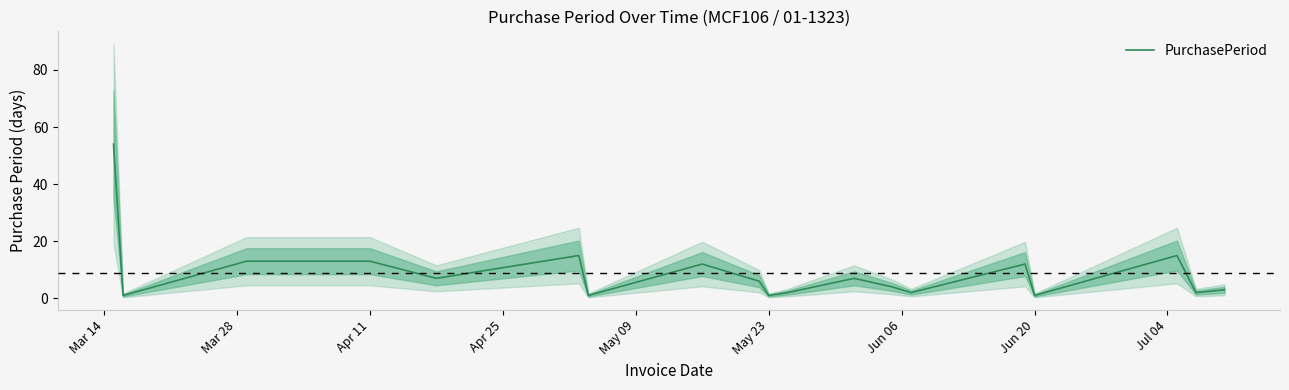

How many interior local valleys (lower than both neighbors) does the data have?

7